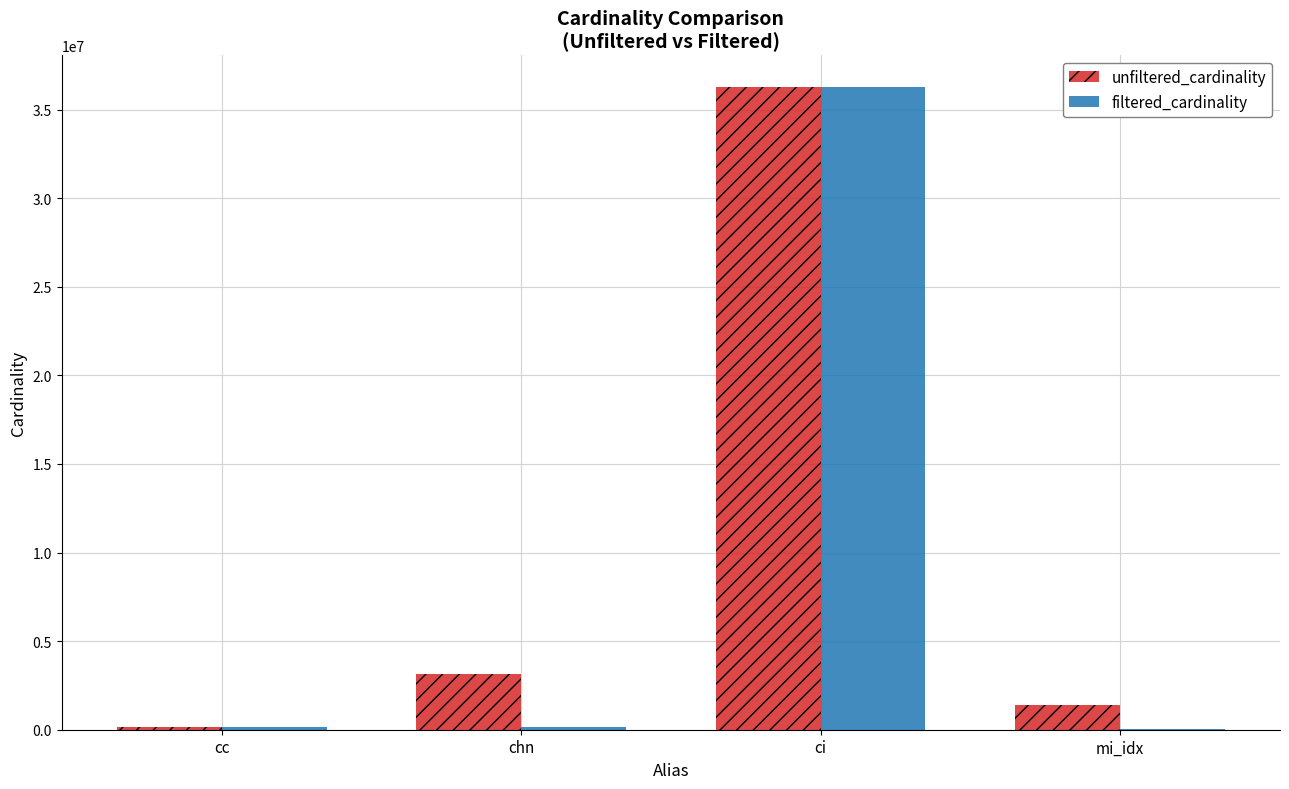

True or false: unfiltered_cardinality has a value of 1380035 at mi_idx.

True